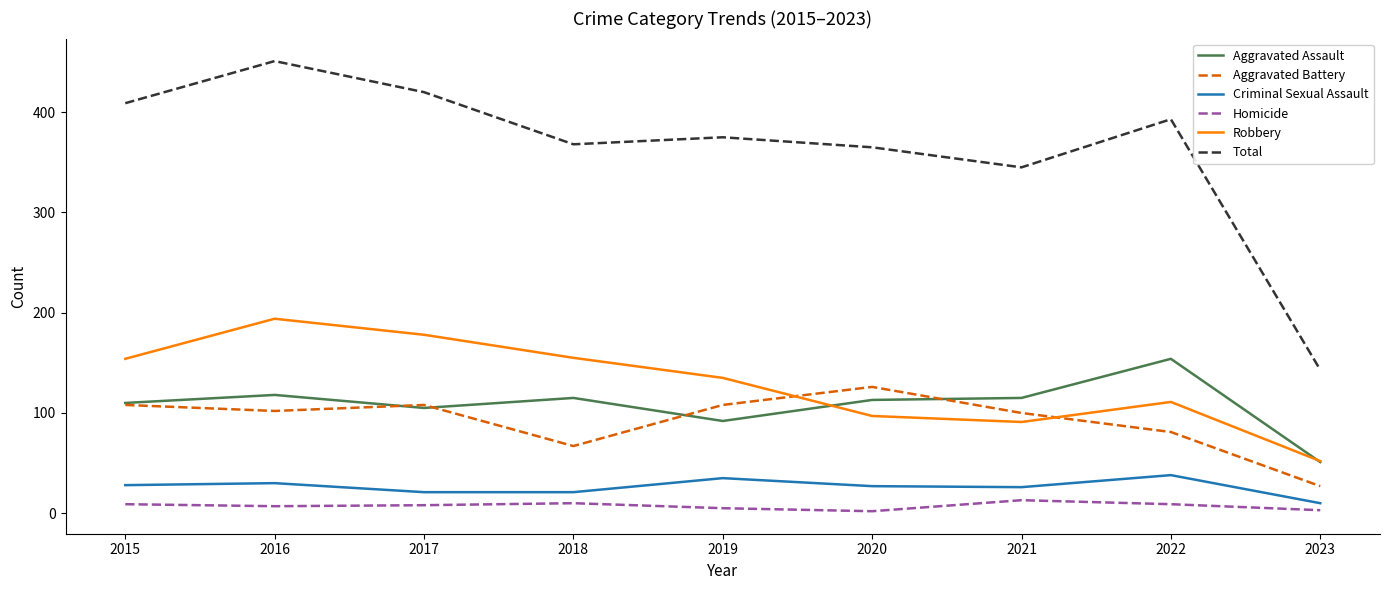

True or false: Aggravated Assault and Homicide intersect in this chart.

False